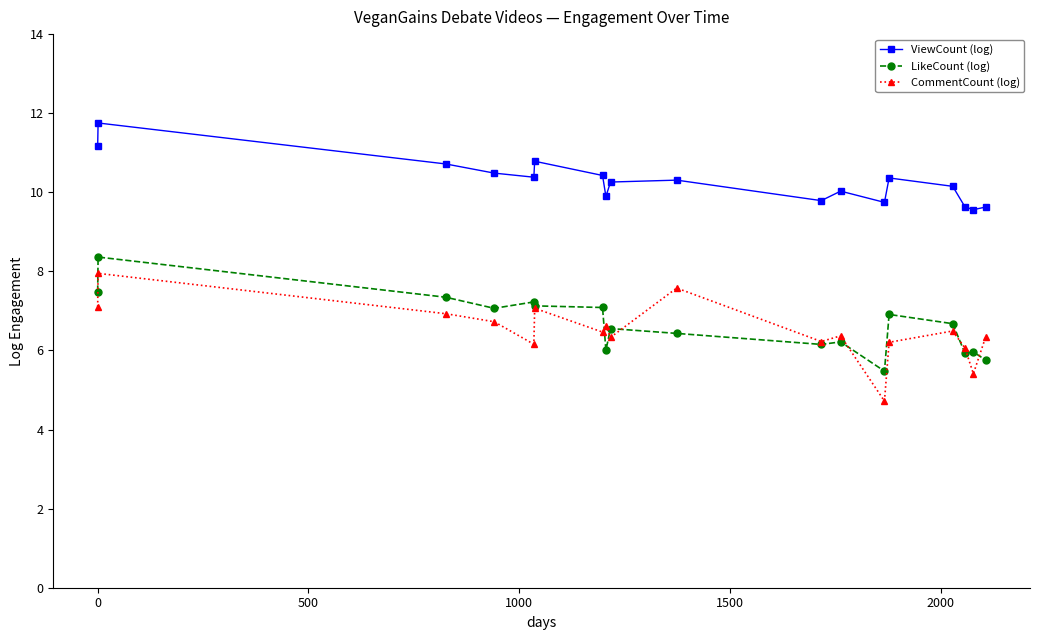

Which series has the largest total across all categories?

ViewCount (log)